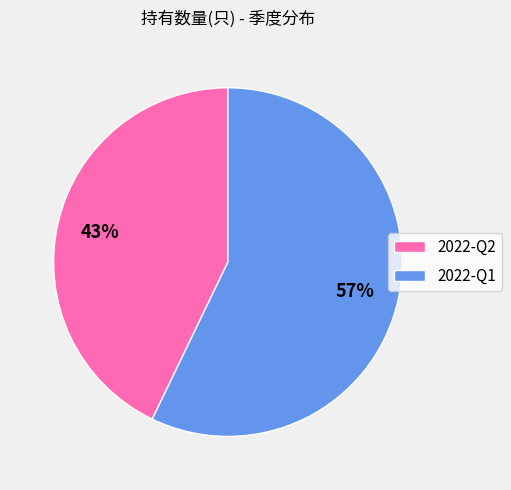

What is the smallest slice in the pie chart?

2022-Q2